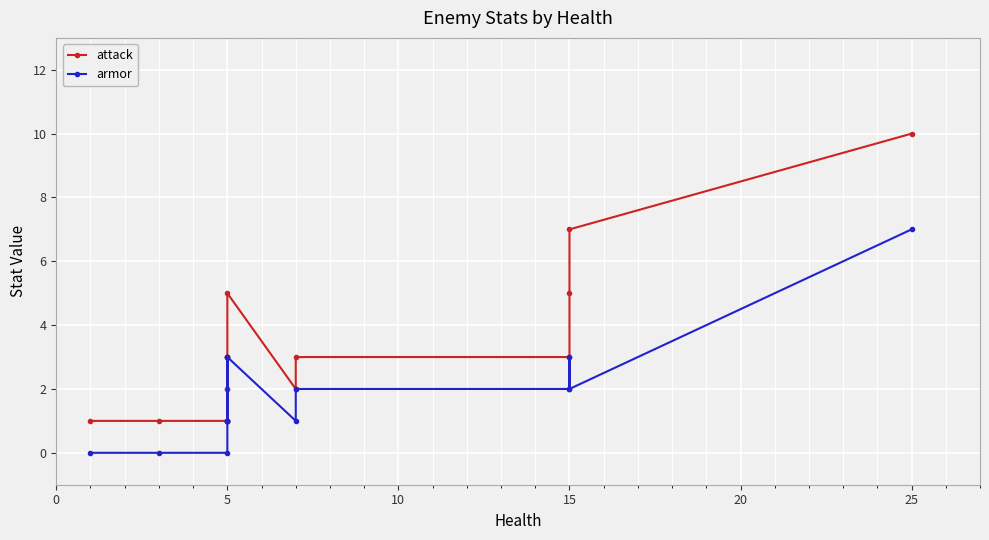

What is the total value across all series at 15?

5